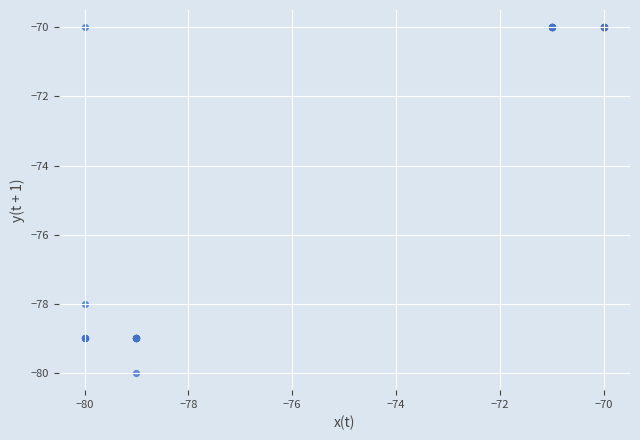

What Y value in the scatter plot is closest to -75?

-78